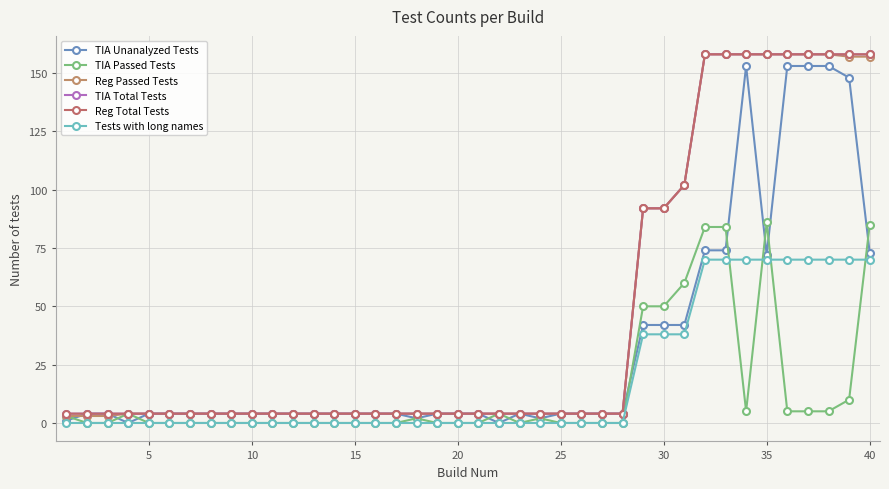

What is the difference between the maximum and second lowest values in the TIA Passed Tests series?

86